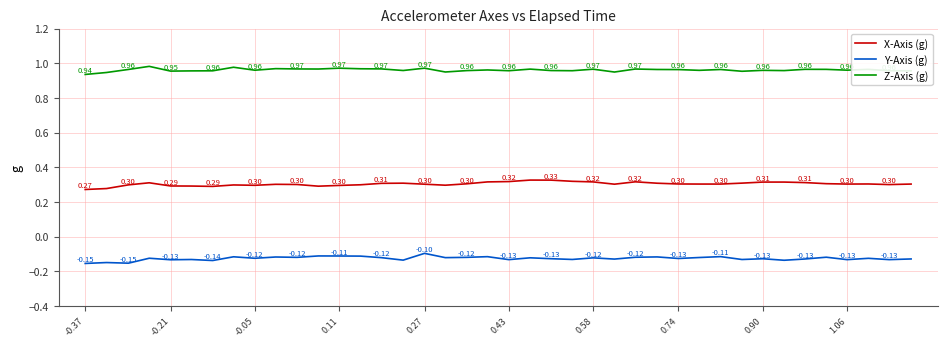

True or false: X-Axis (g) and Z-Axis (g) intersect in this chart.

False